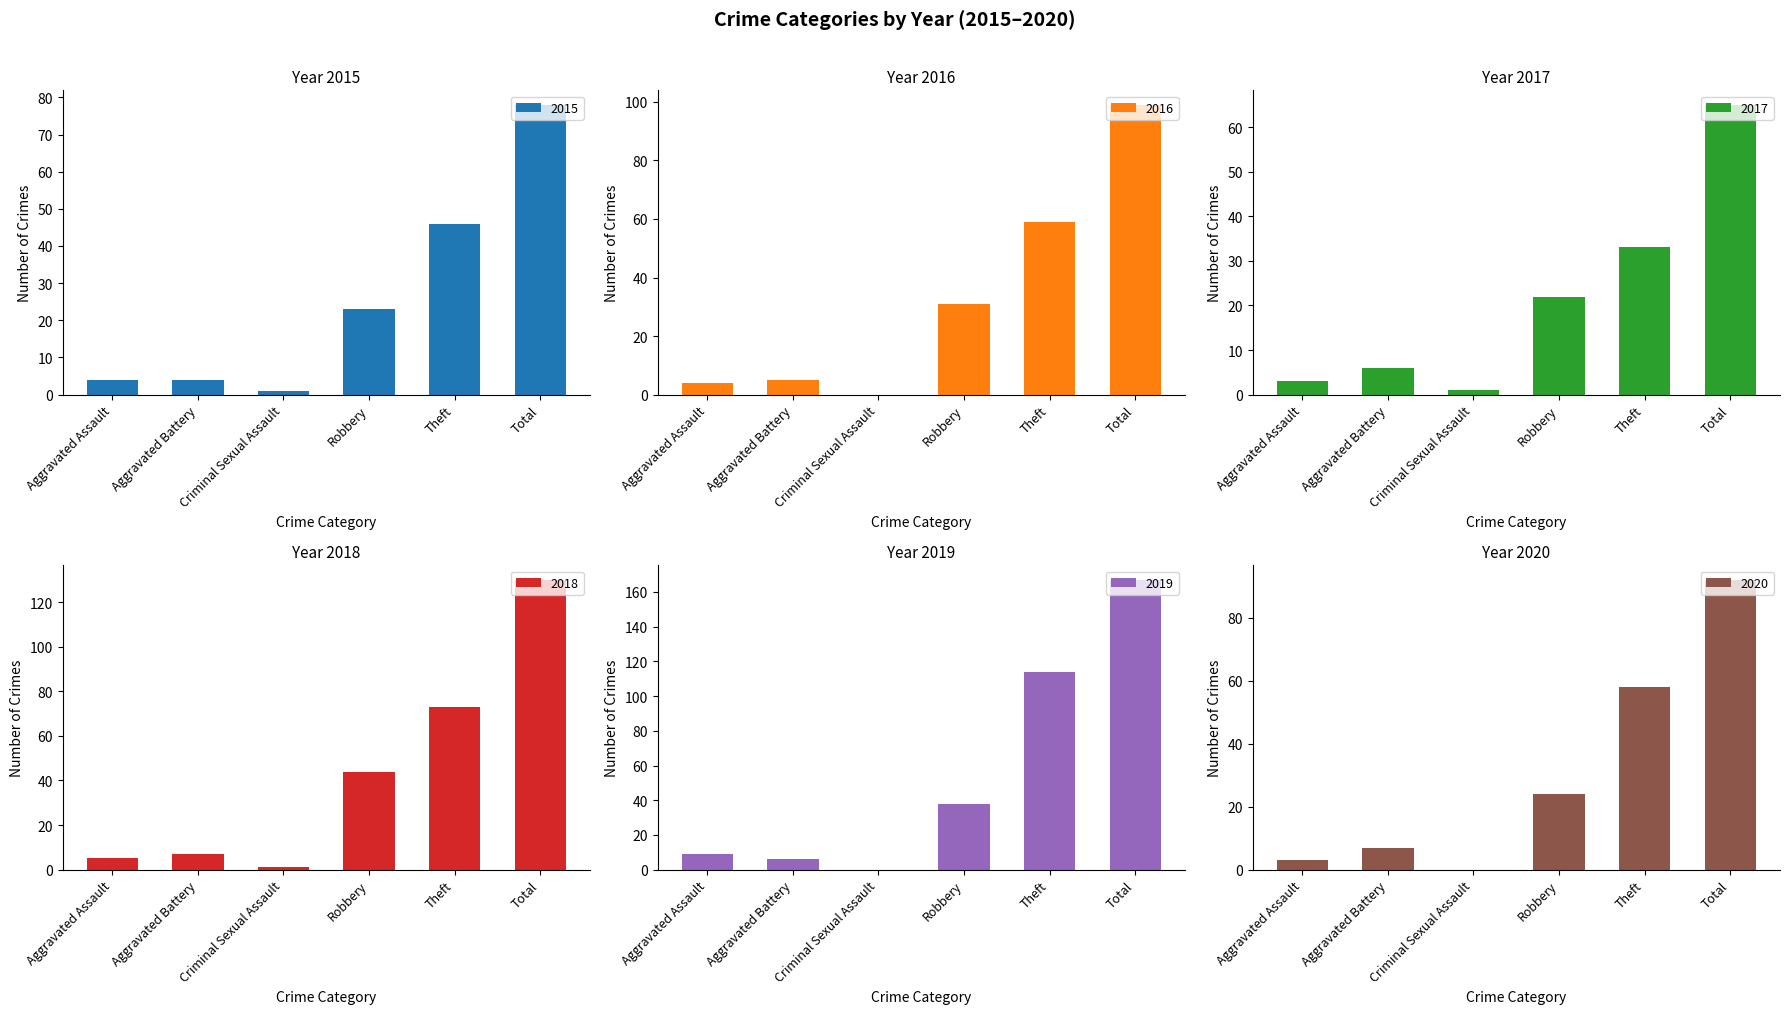

What is the difference between the 2019 values at Aggravated Assault and Aggravated Battery?

3